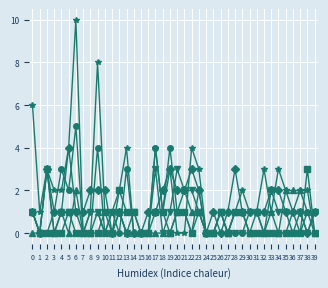

At which category is the sum across all series the highest?

6